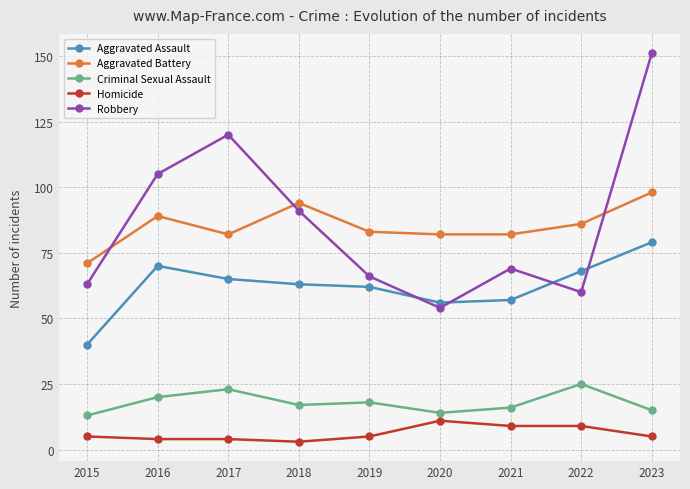

What are all the series names shown in the legend?

Aggravated Assault, Aggravated Battery, Criminal Sexual Assault, Homicide, Robbery